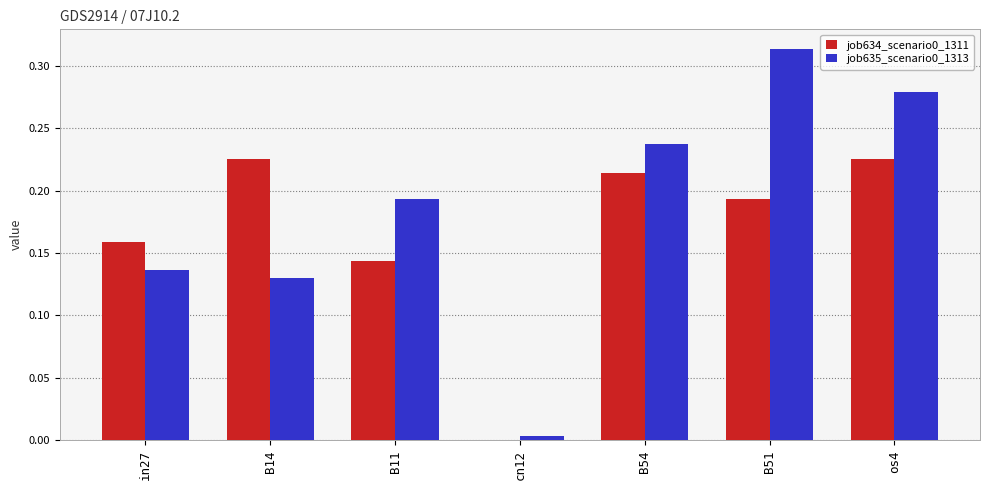

Is the value of job635_scenario0_1313 at B11 greater than the value of job634_scenario0_1311 at in27?

Yes